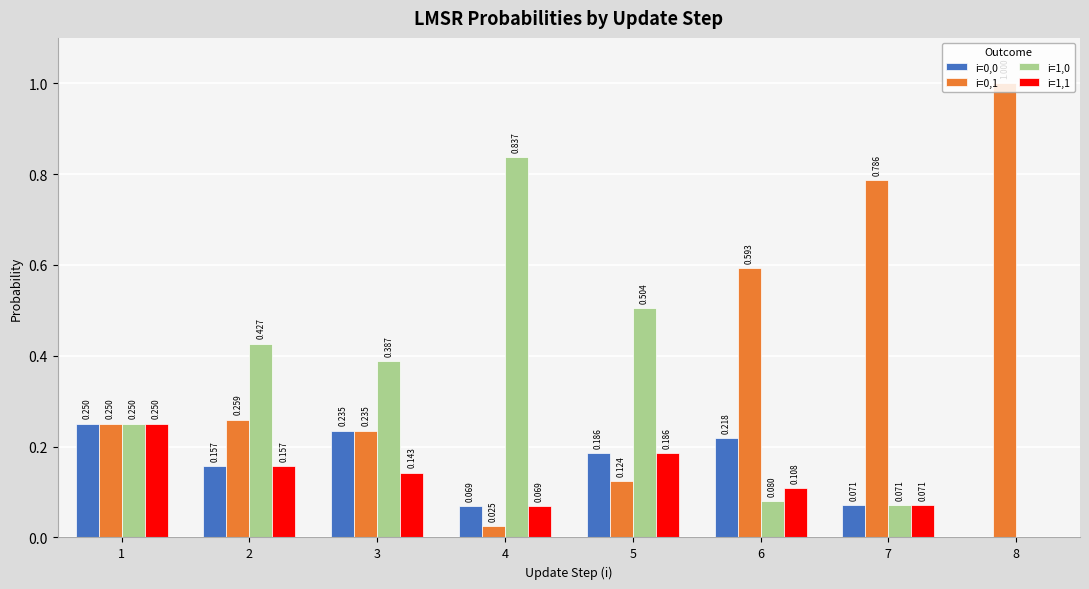

Are the bars grouped side by side (vs. stacked)?

Yes